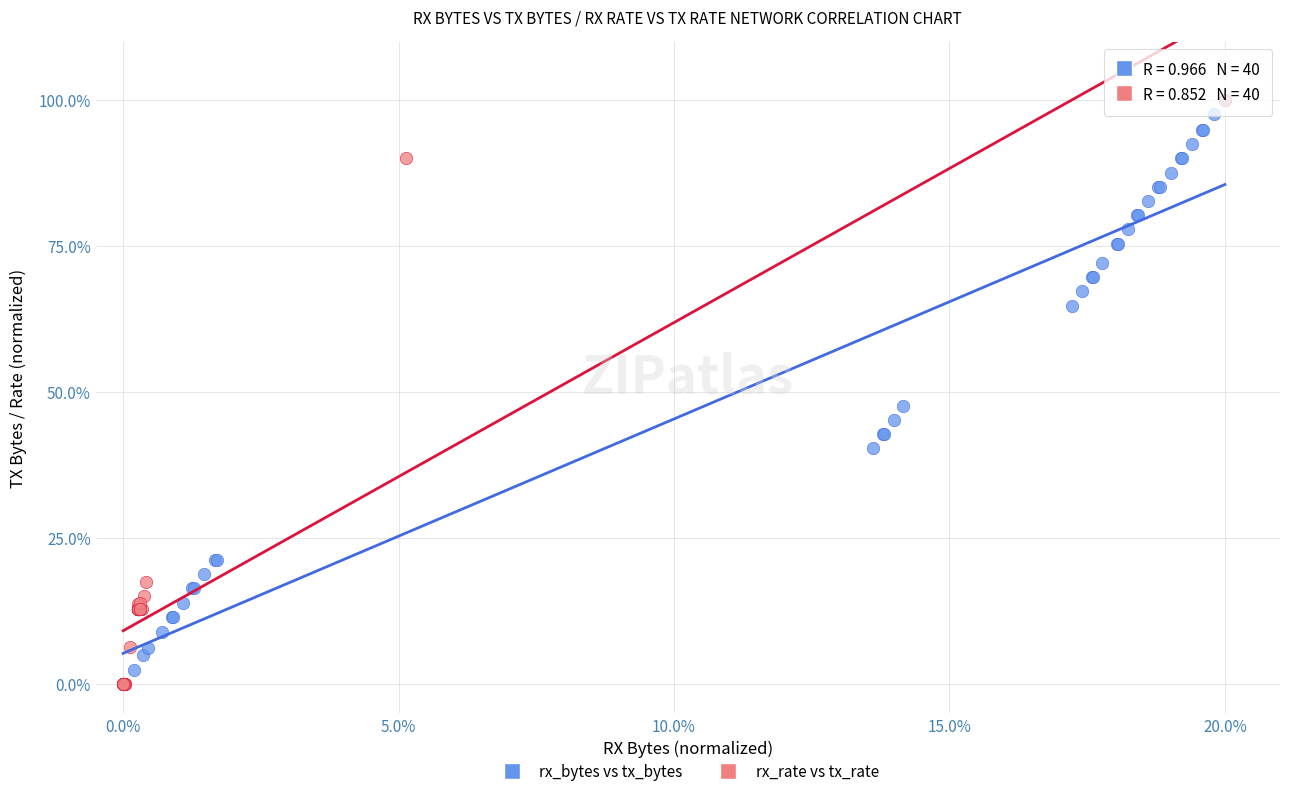

What are all the series names shown in the legend?

rx_bytes vs tx_bytes, rx_rate vs tx_rate